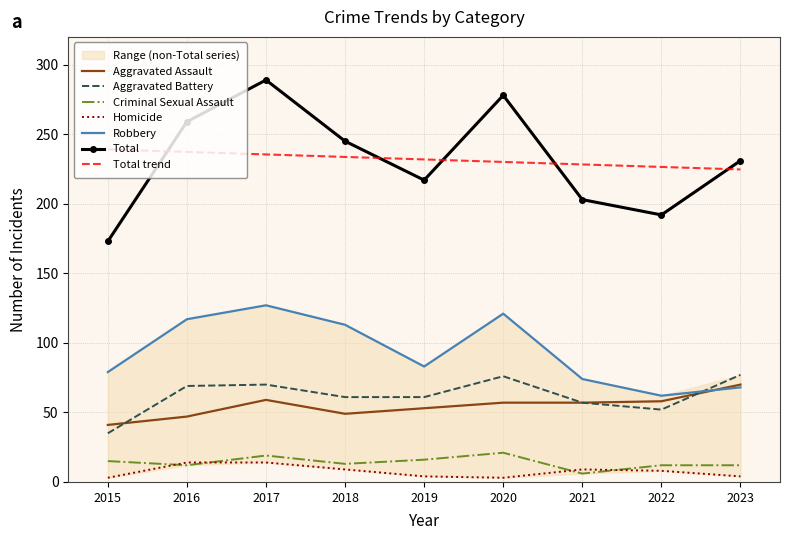

At which label does Aggravated Battery first exceed 61?

2016